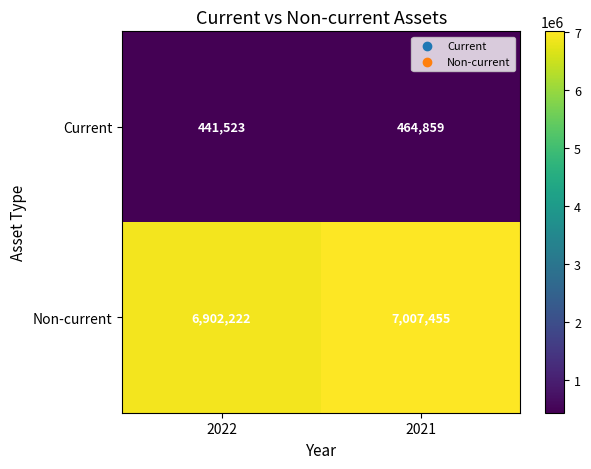

What is the difference between the highest and lowest values at 2022?

6460699